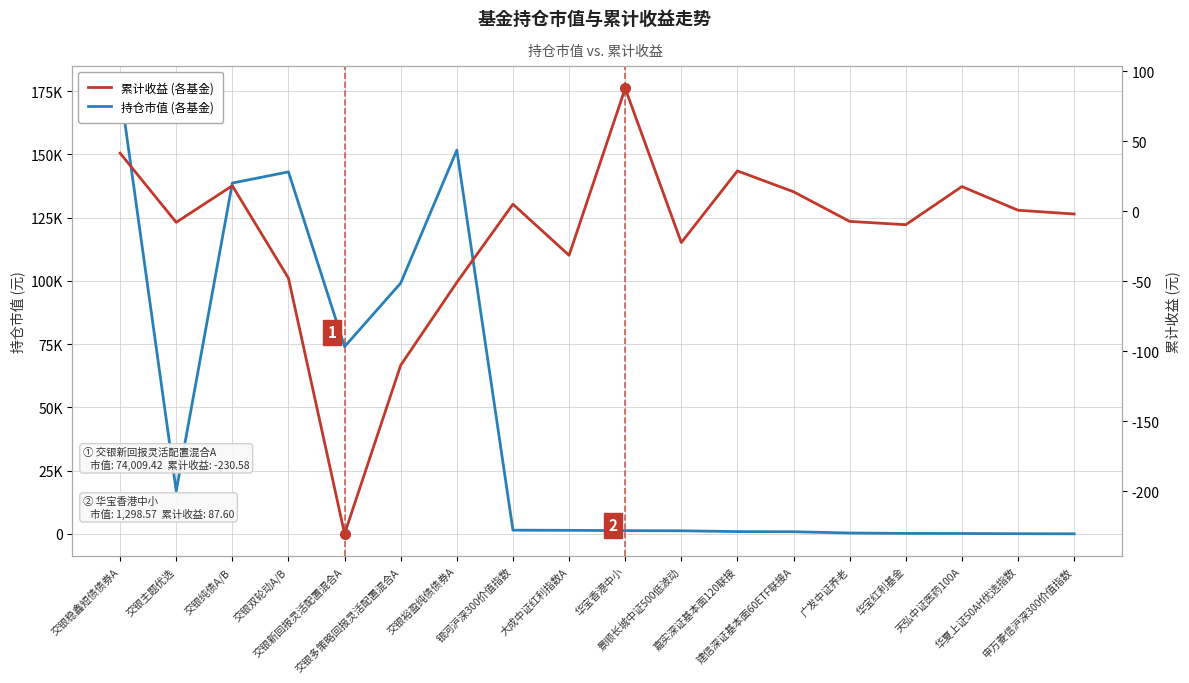

How many data points in 持仓市值 (各基金) are less than 1412?

9